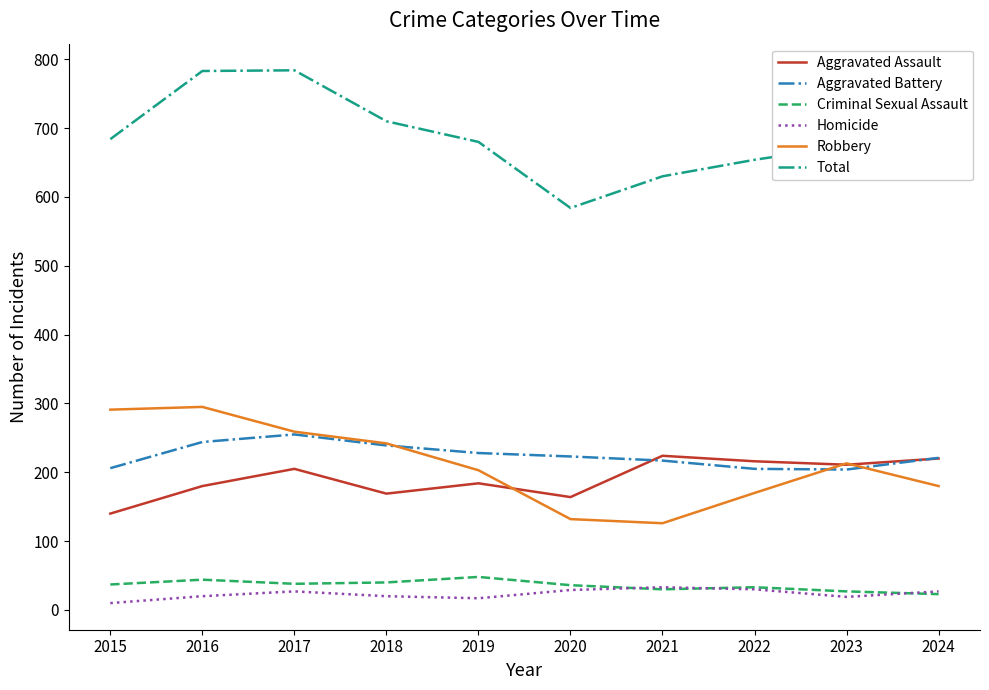

What is the spread (max minus min) of values at 2018?

690